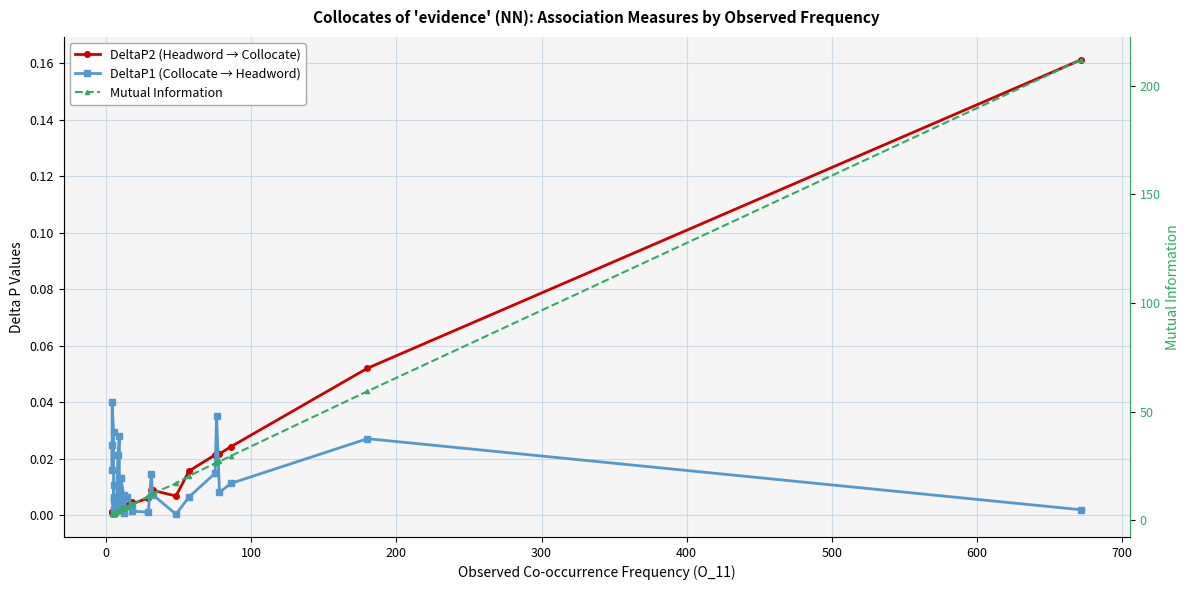

True or false: Mutual Information has more than 1 interior local peaks.

True